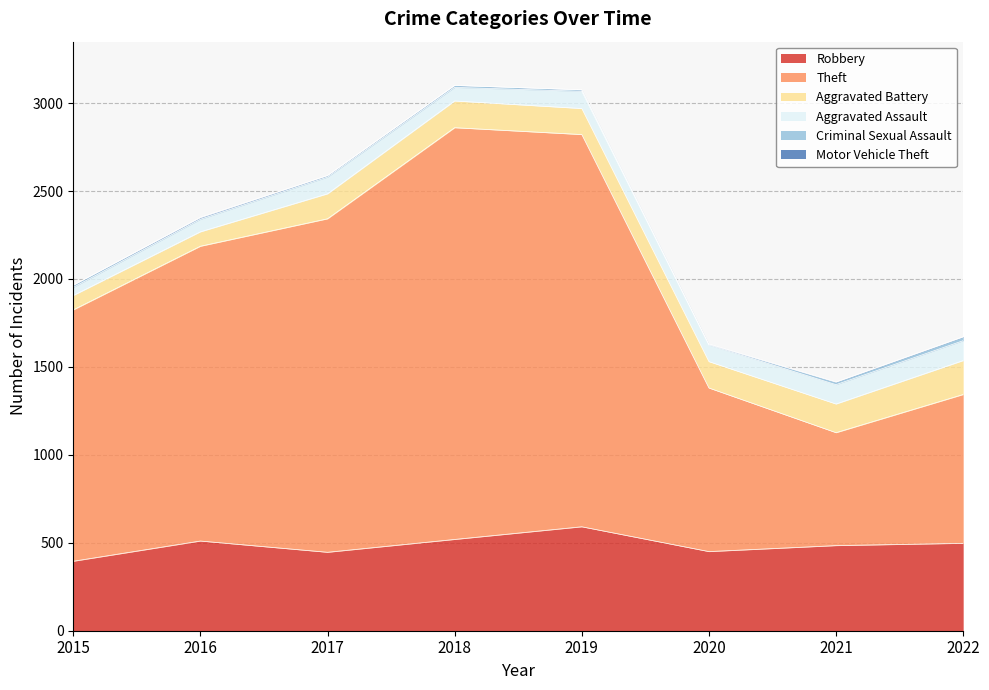

Is the value of Motor Vehicle Theft at 2022 greater than the value of Criminal Sexual Assault at 2020?

No